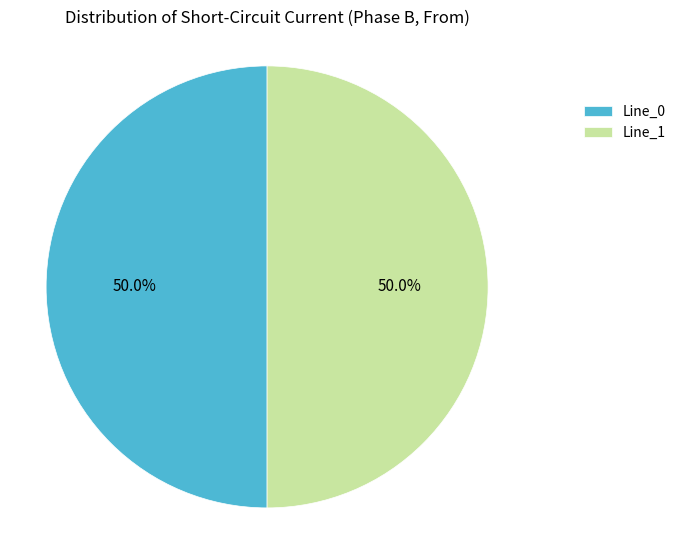

Is it true that Line_1 is 56% of the pie?

False